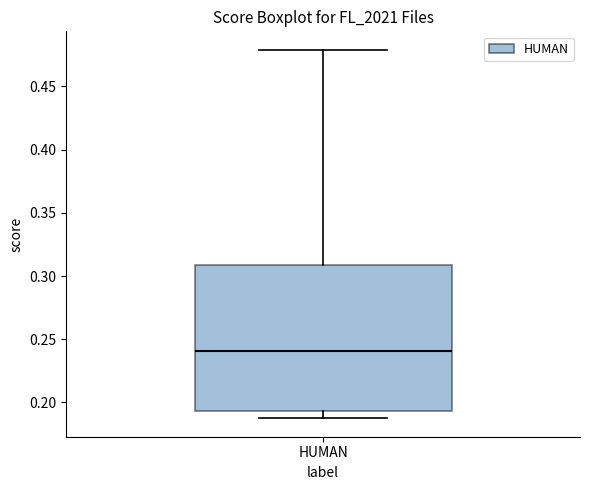

Transcribe this box plot: give where the median line is, the range the box spans, and where the two whiskers end, as read against the y-axis. The values are not printed on the chart, so give them approximately, as read against the axis.

median 0.240, box 0.195 to 0.310, whiskers 0.185 to 0.480